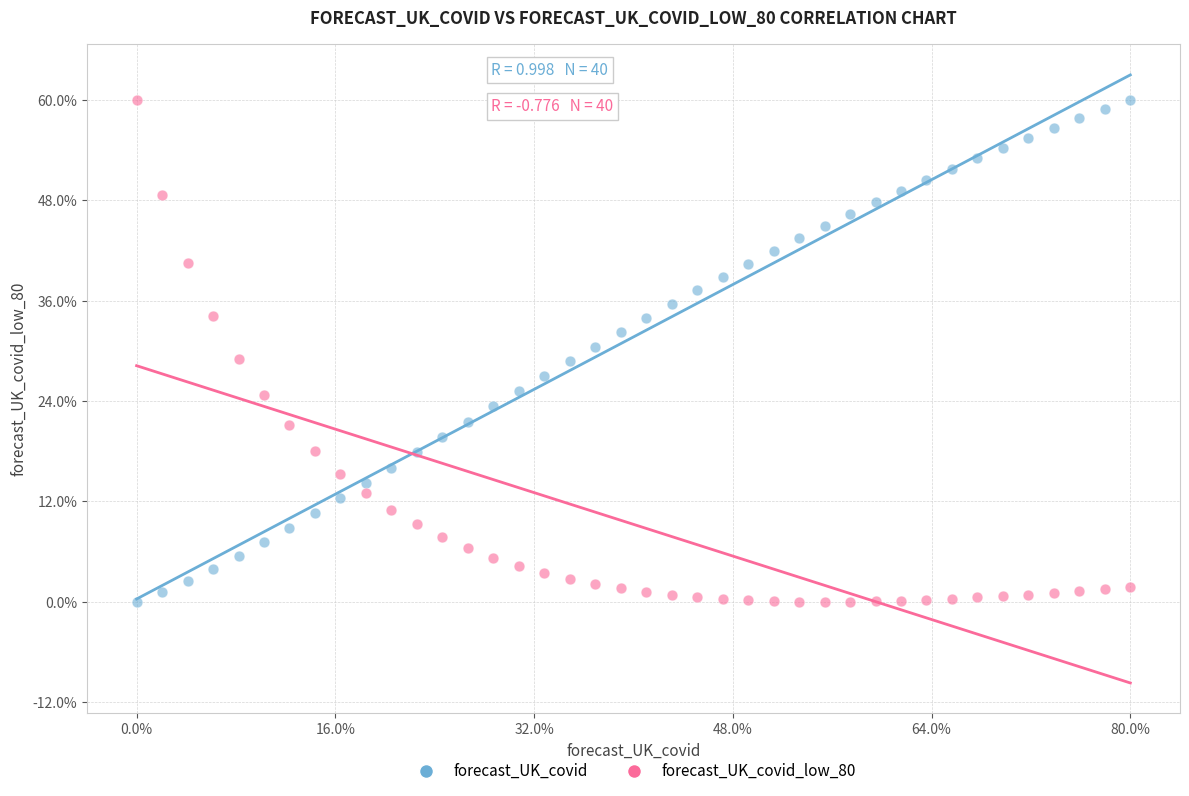

What are all the series names shown in the legend?

forecast_UK_covid, forecast_UK_covid_low_80